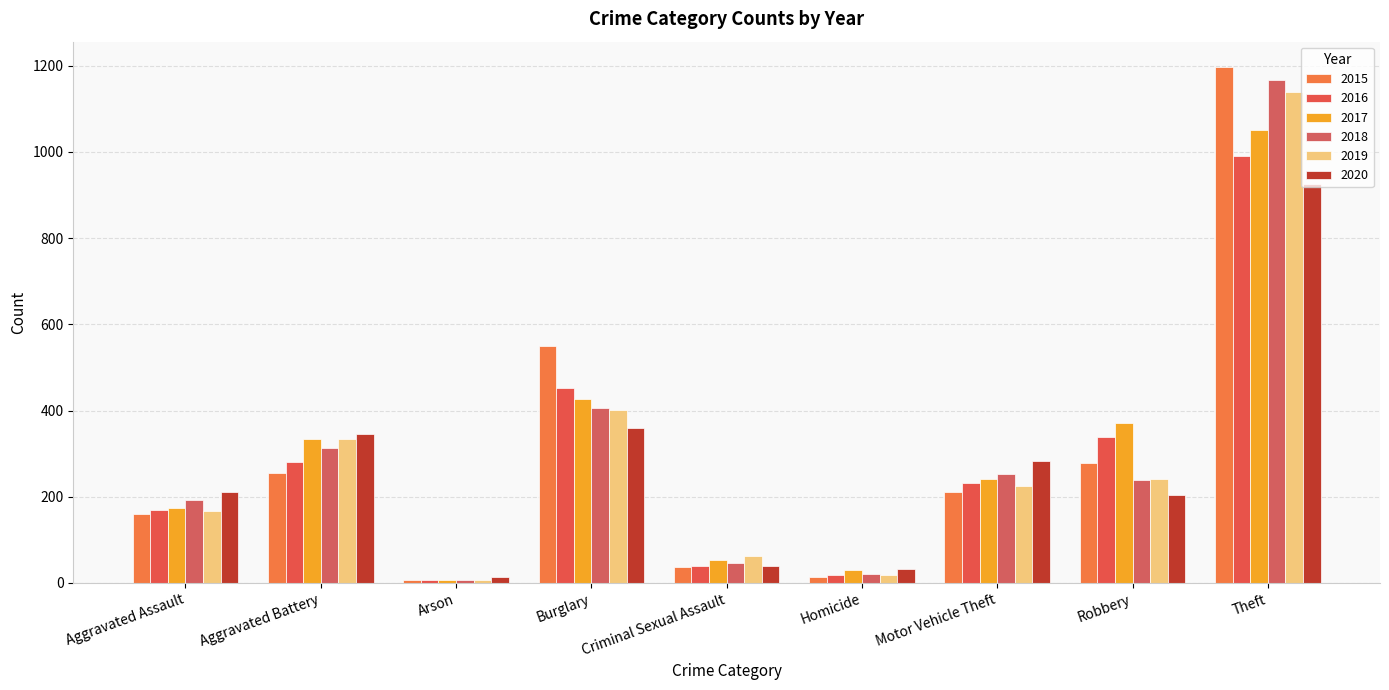

At which label is 2015 closest to 602?

Burglary